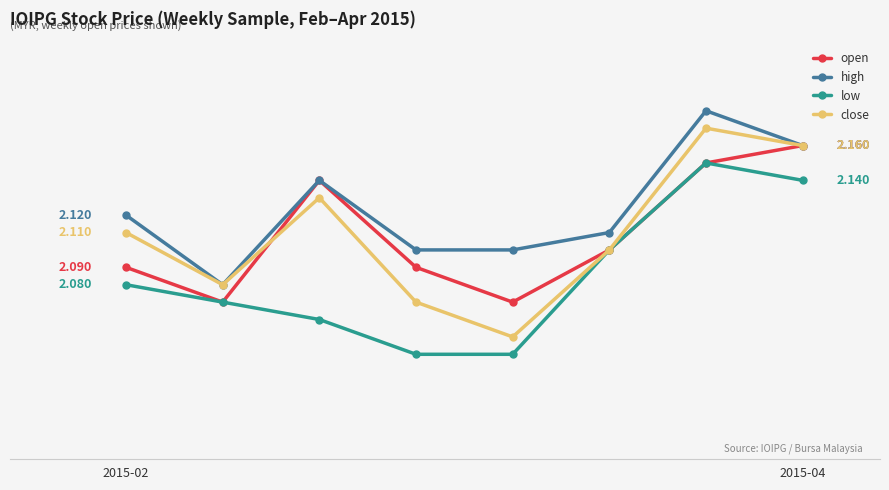

What is the difference between the maximum and second lowest values in the low series?

0.1